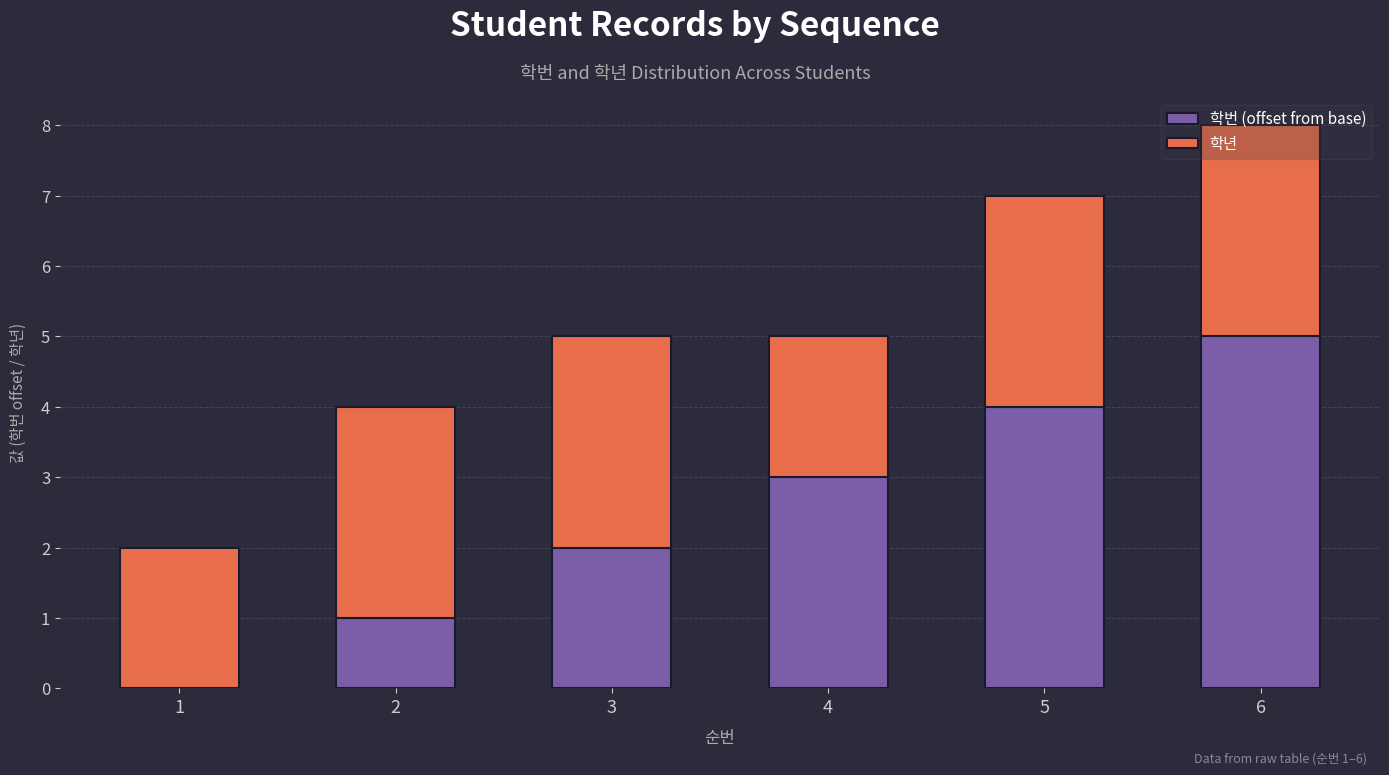

The 학번 (offset from base) series shows 5 at 6. True or false?

True